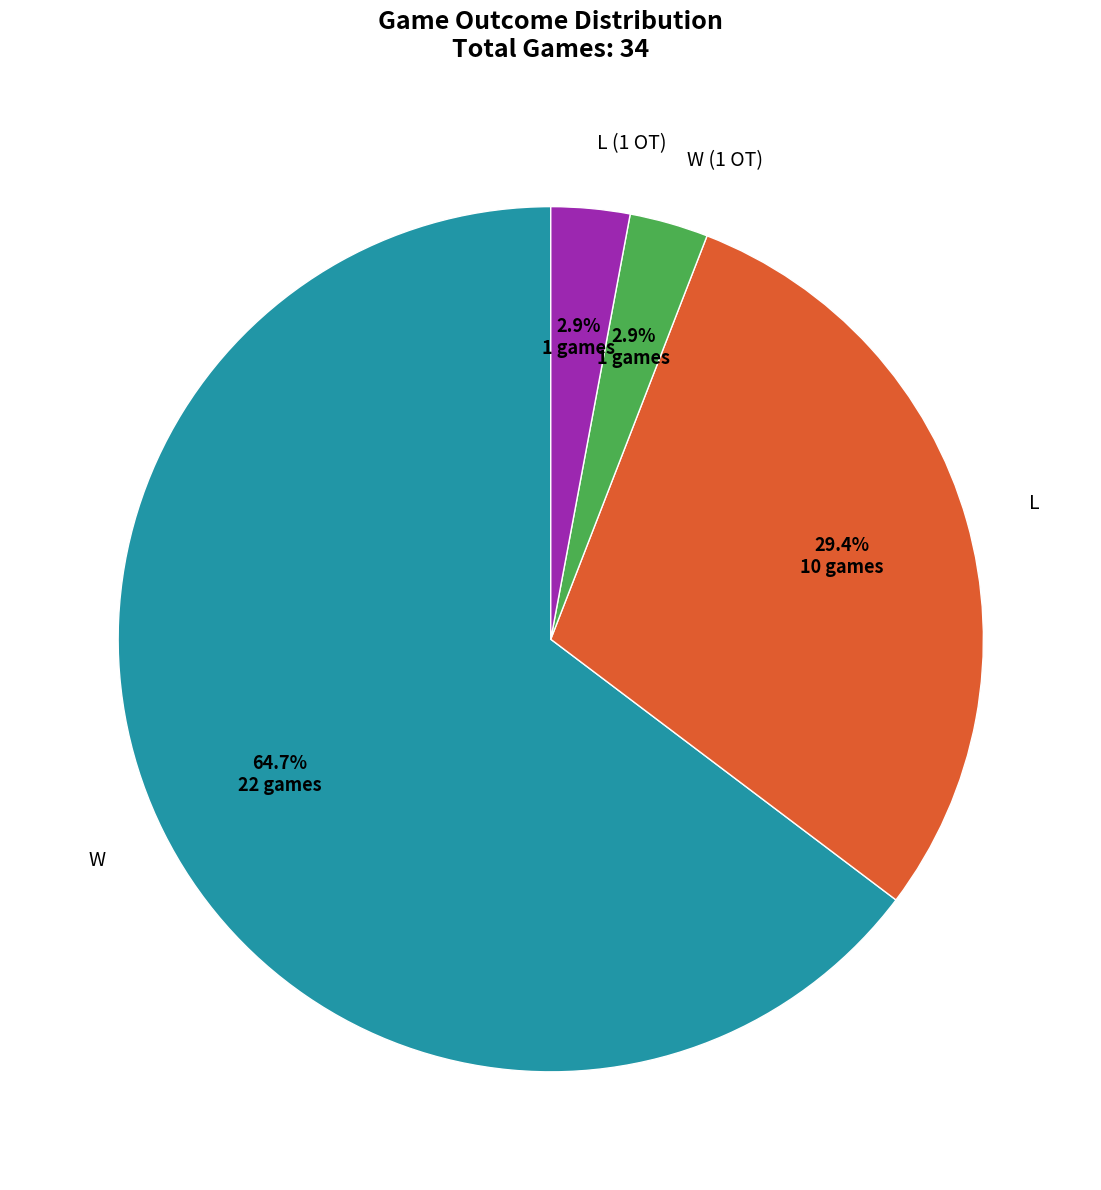

What percentage is the L slice, to the nearest percent?

29%